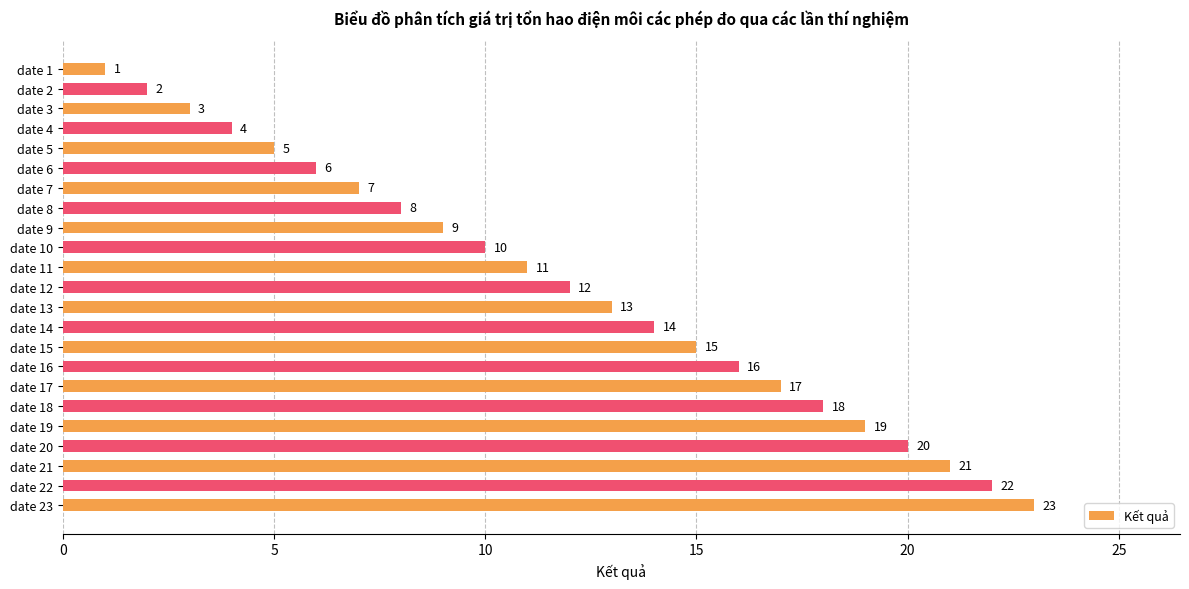

What is the value of the 15th bar from the top?

15